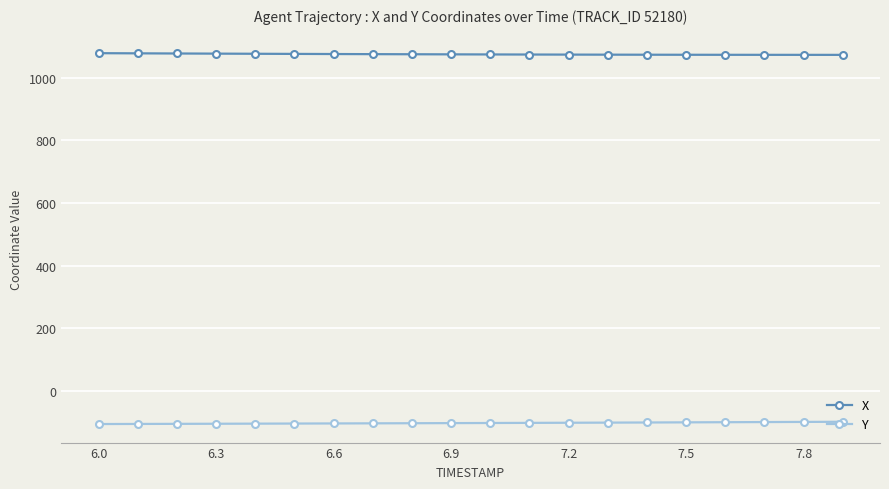

What are all the series names shown in the legend?

X, Y